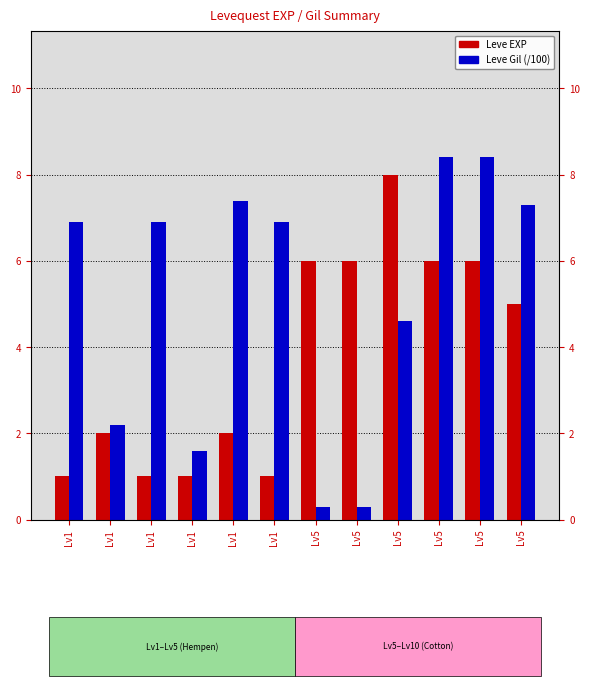

What is the sum of the Leve Gil (/100) values at Lv1 and Lv1?

14.3